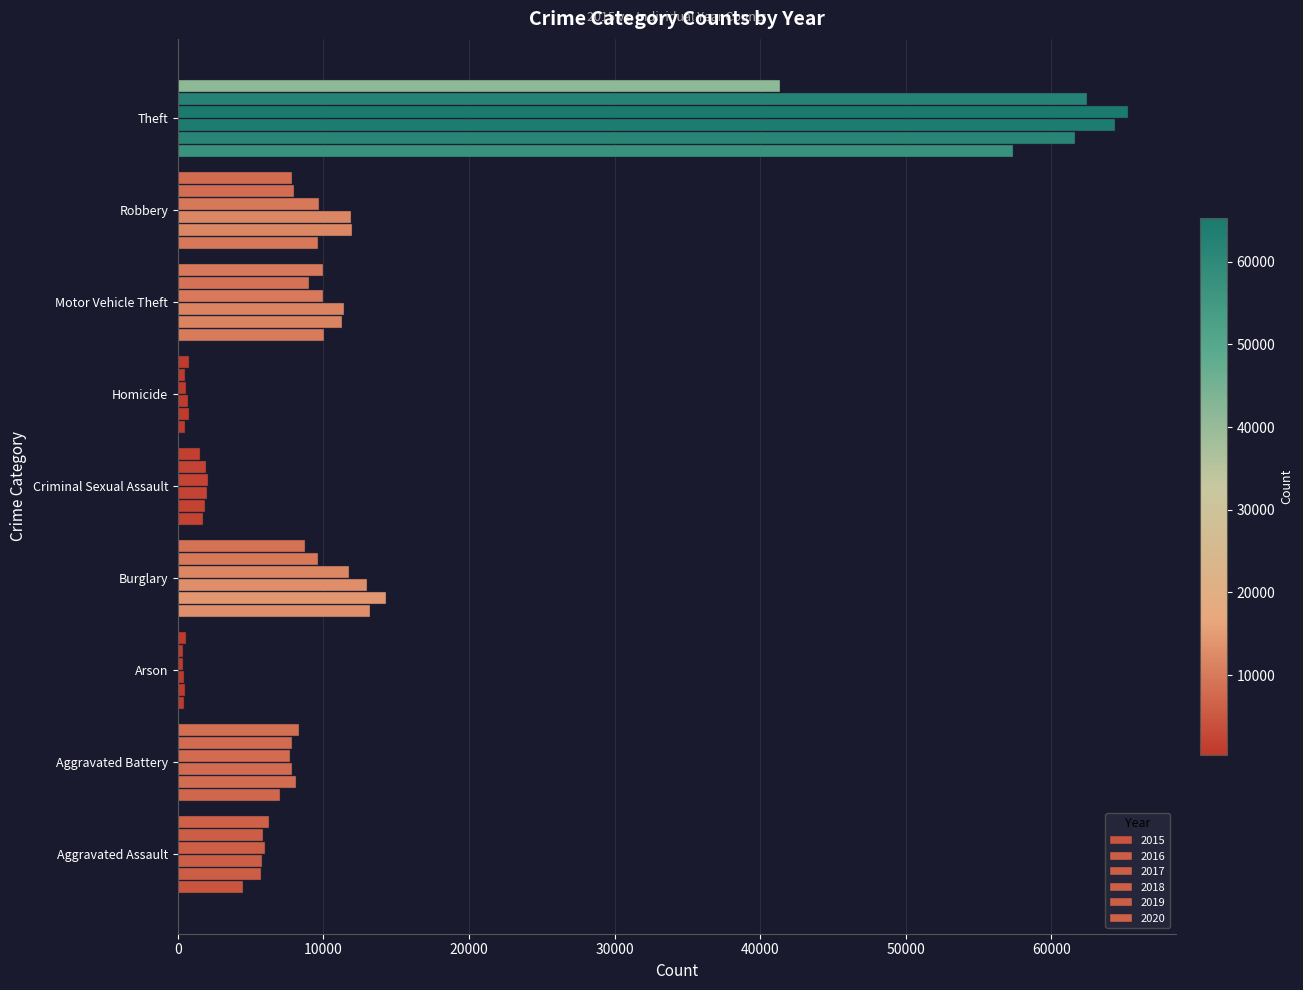

At which label does 2019 reach its peak?

Theft